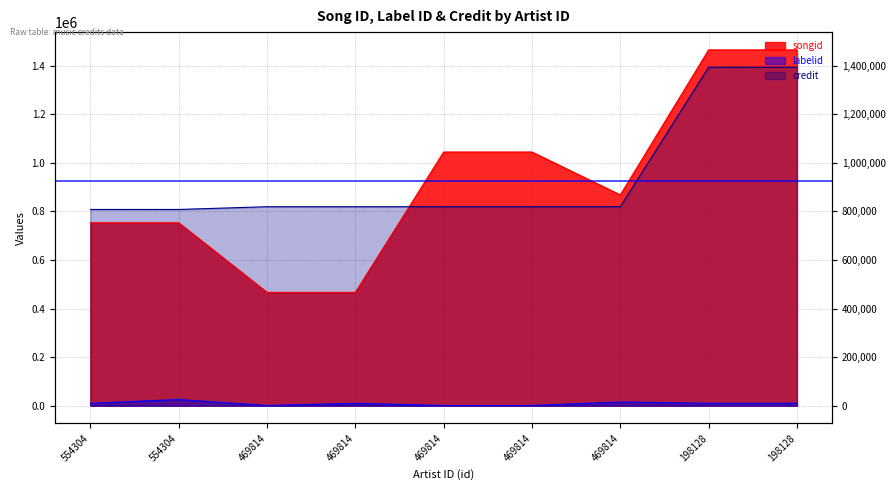

True or false: songid and credit cross at least once.

True